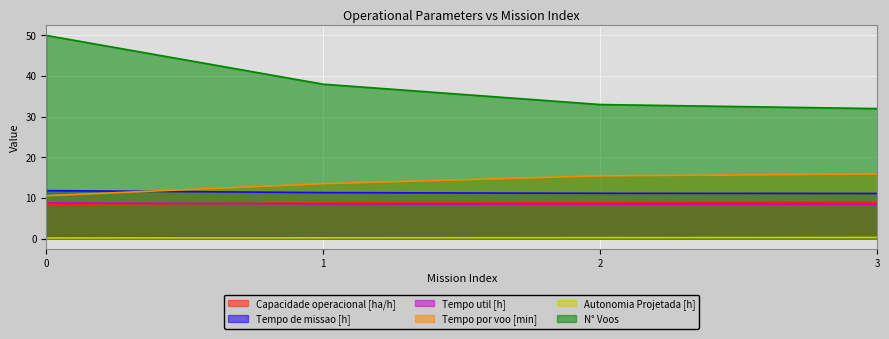

Which series changed the most between 2 and 3?

N° Voos